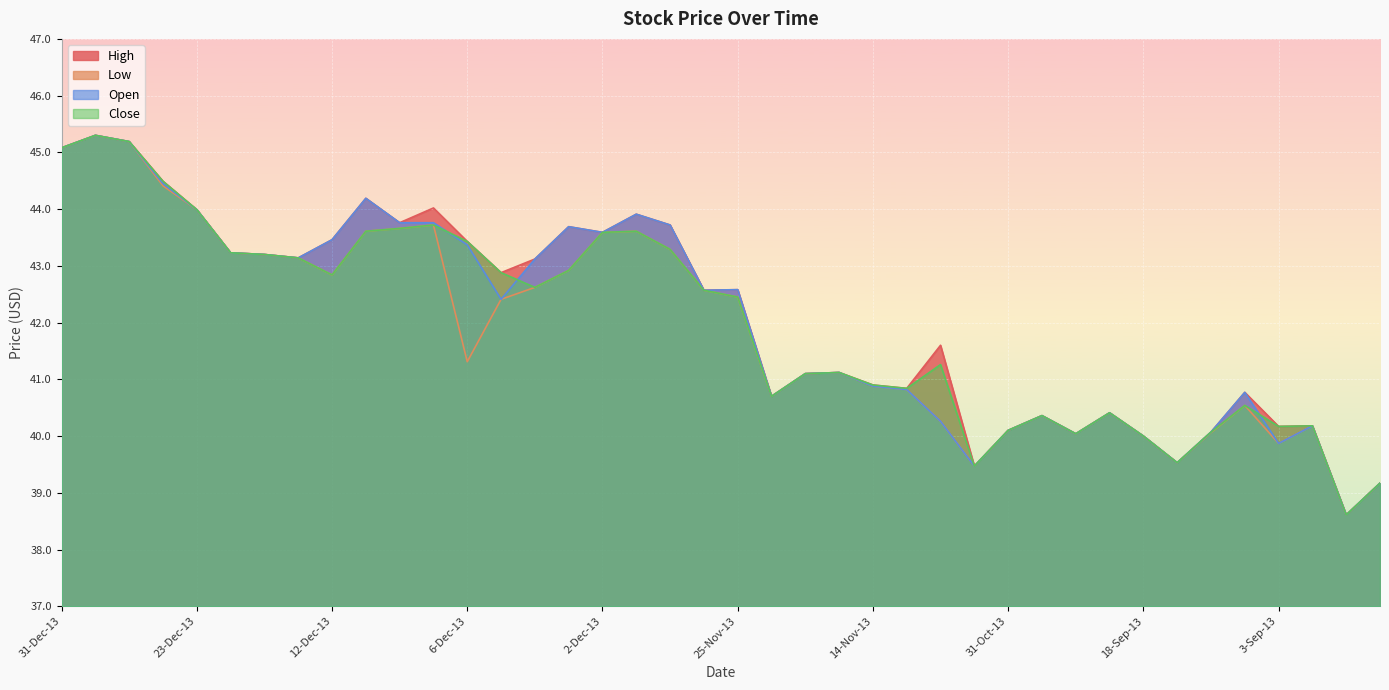

Rank the series by their maximum value, from highest to lowest.

High, Low, Open, Close